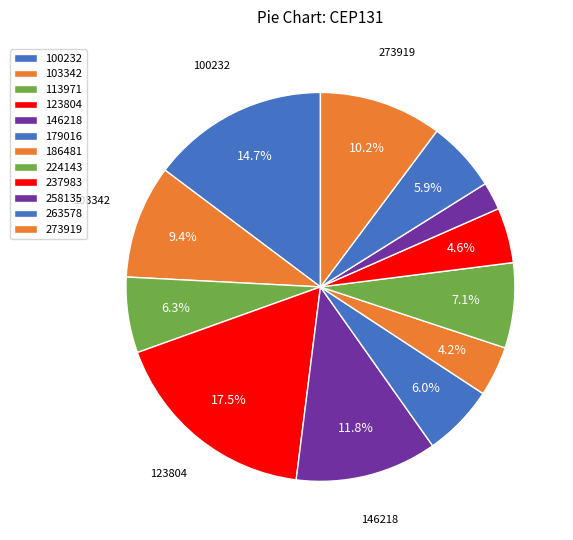

Count the number of slices in the pie.

12